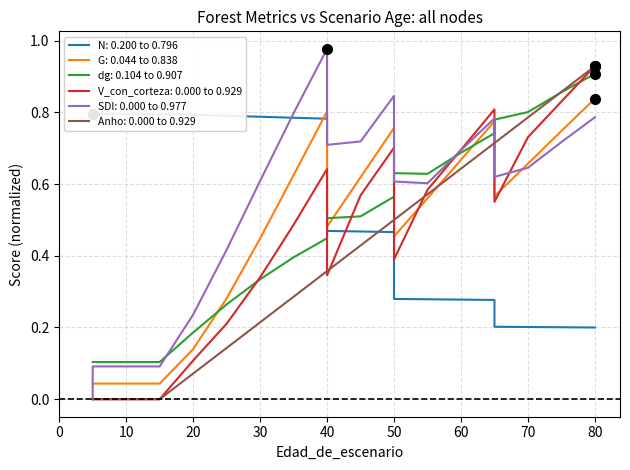

True or false: G and SDI intersect in this chart.

True